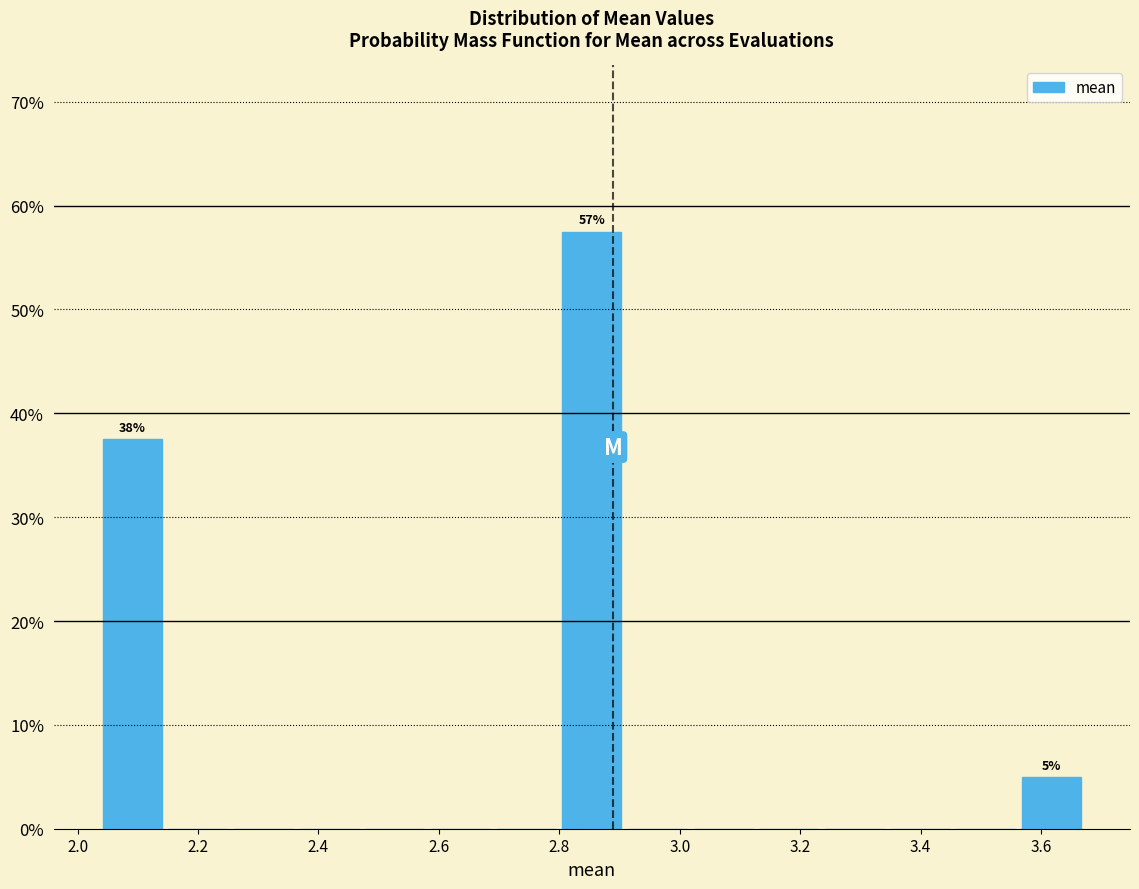

Which range on the x-axis has the tallest bar?

2.80 to 2.92